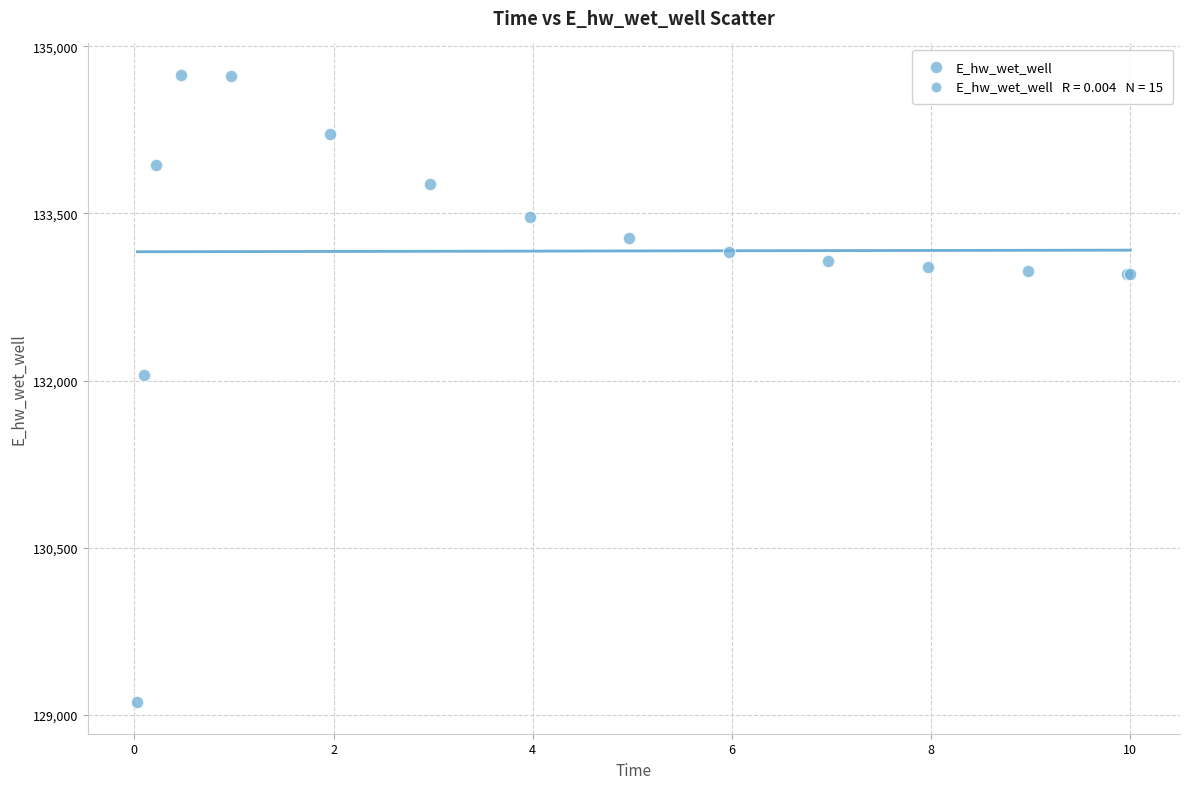

What Y value in the scatter plot is closest to 131928?

132051.3